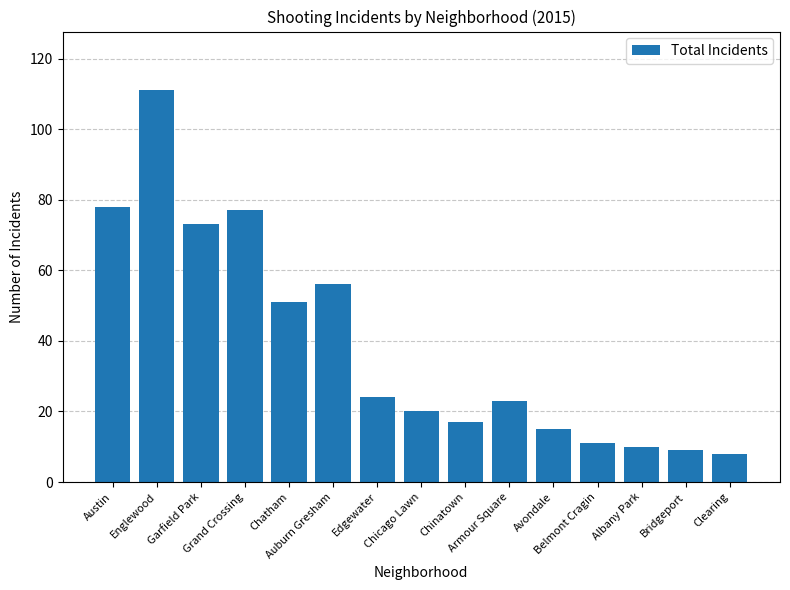

Reading left to right, transcribe all the data shown in this chart.

Austin=78	Englewood=111	Garfield Park=73	Grand Crossing=77	Chatham=51	Auburn Gresham=56	Edgewater=24	Chicago Lawn=20	Chinatown=17	Armour Square=23	Avondale=15	Belmont Cragin=11	Albany Park=10	Bridgeport=9	Clearing=8